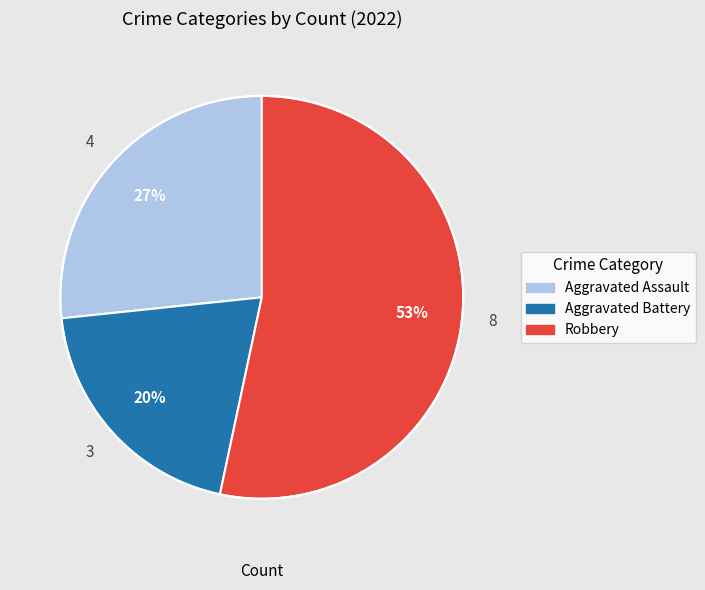

Is there a majority slice in this chart?

Yes